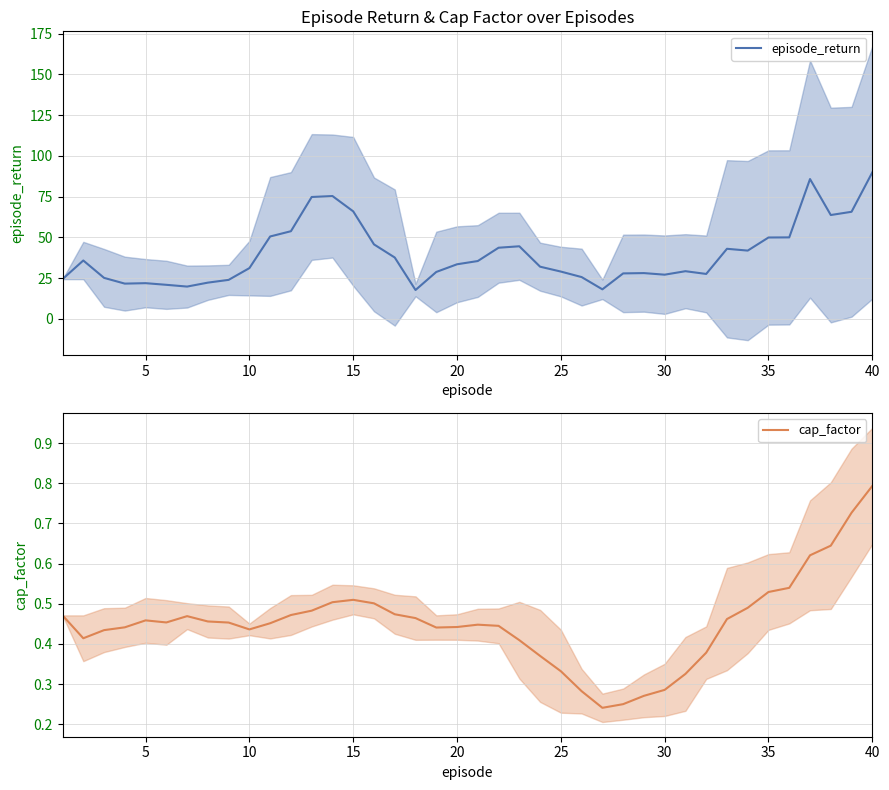

How many interior local valleys does the episode_return series have?

8